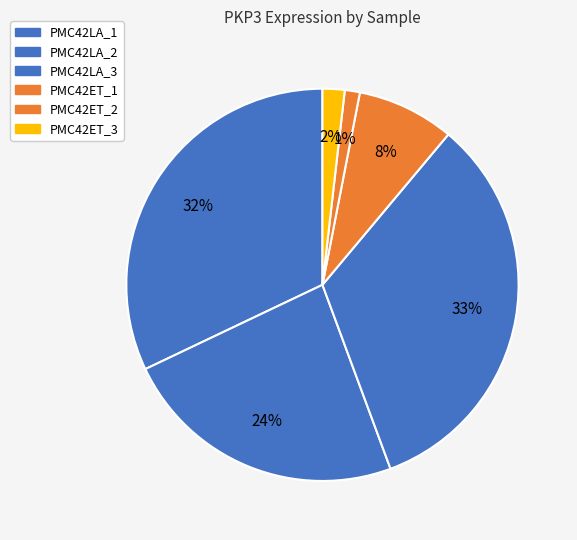

Is PMC42LA_2 the majority of the pie?

No